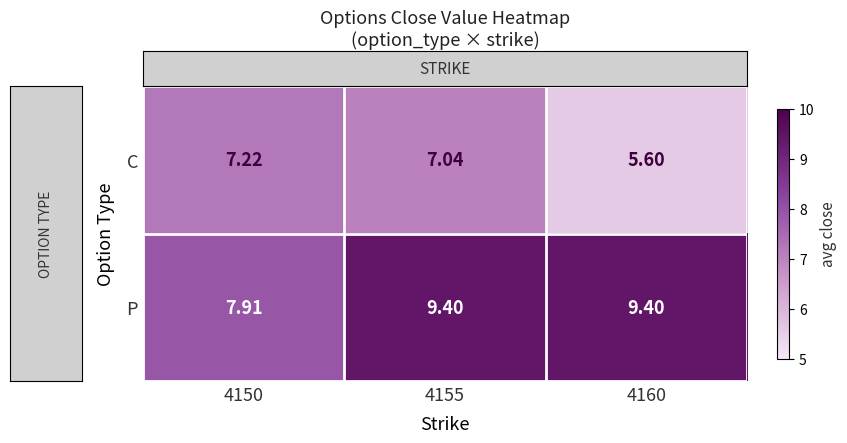

Which series has the largest range (max minus min)?

C